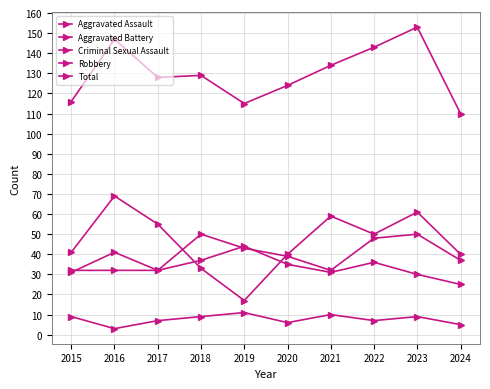

Does the chart have visible grid lines?

Yes